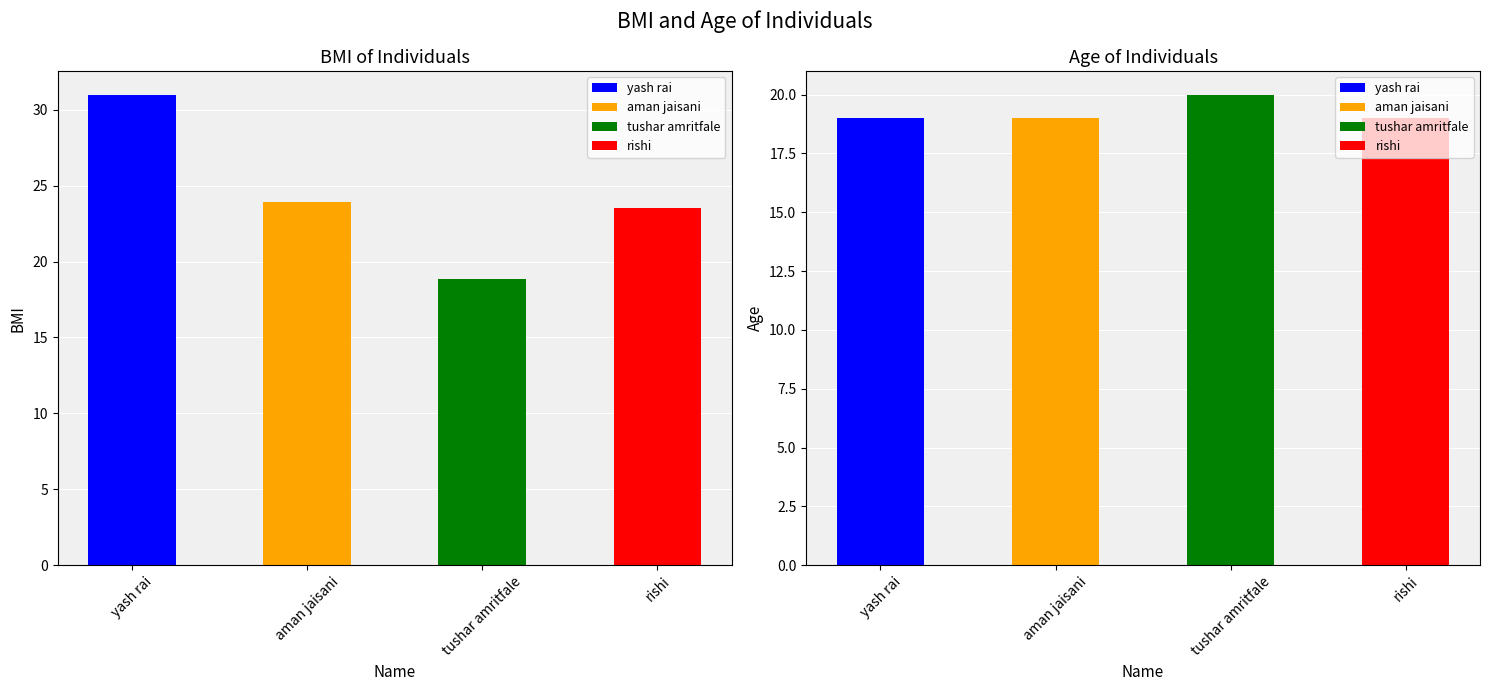

Which category has the lowest value in the bmi series?

tushar amritfale